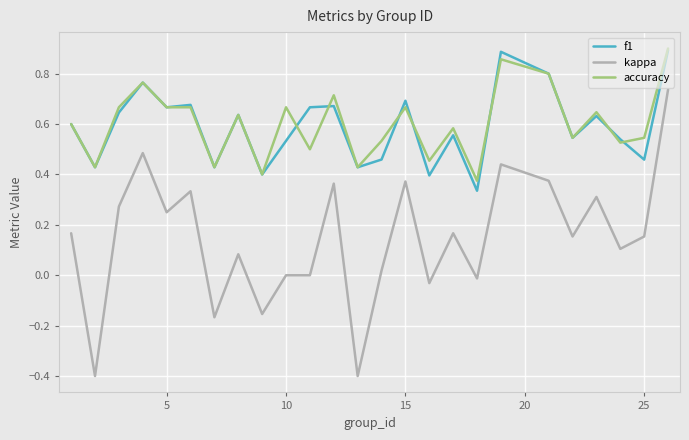

Does the chart have visible grid lines?

Yes